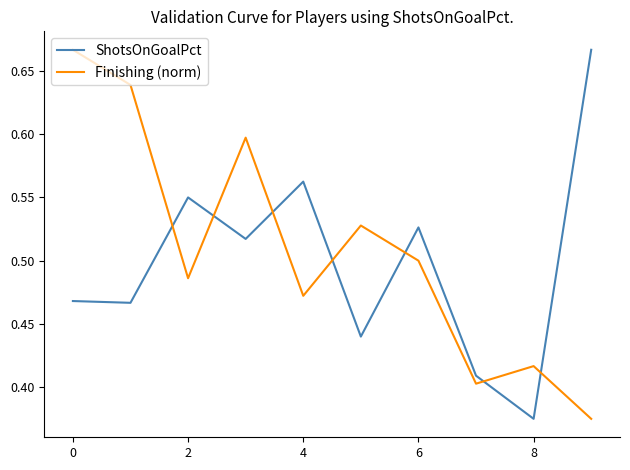

How many intersections are there between Finishing (norm) and ShotsOnGoalPct?

7